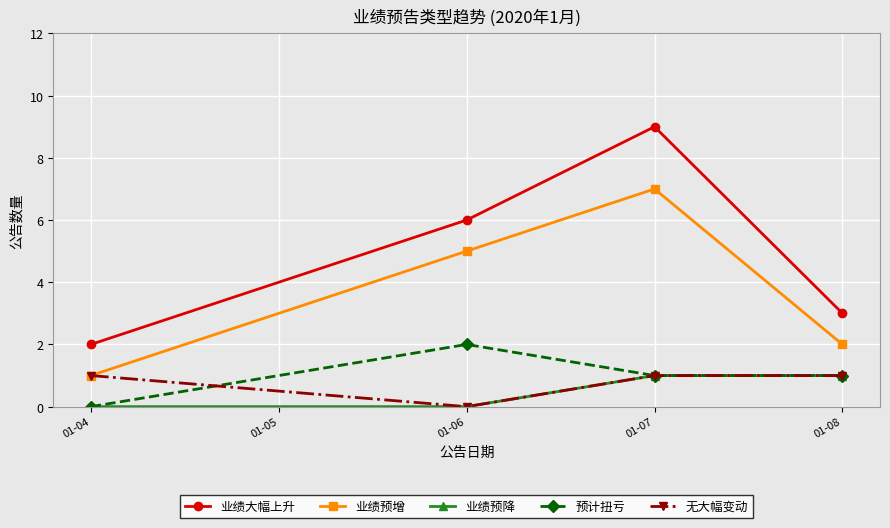

Reading left to right, what are all the values shown in this chart?

业绩大幅上升: 2	6	9	3
业绩预增: 1	5	7	2
业绩预降: 0	0	1	1
预计扭亏: 0	2	1	1
无大幅变动: 1	0	1	1